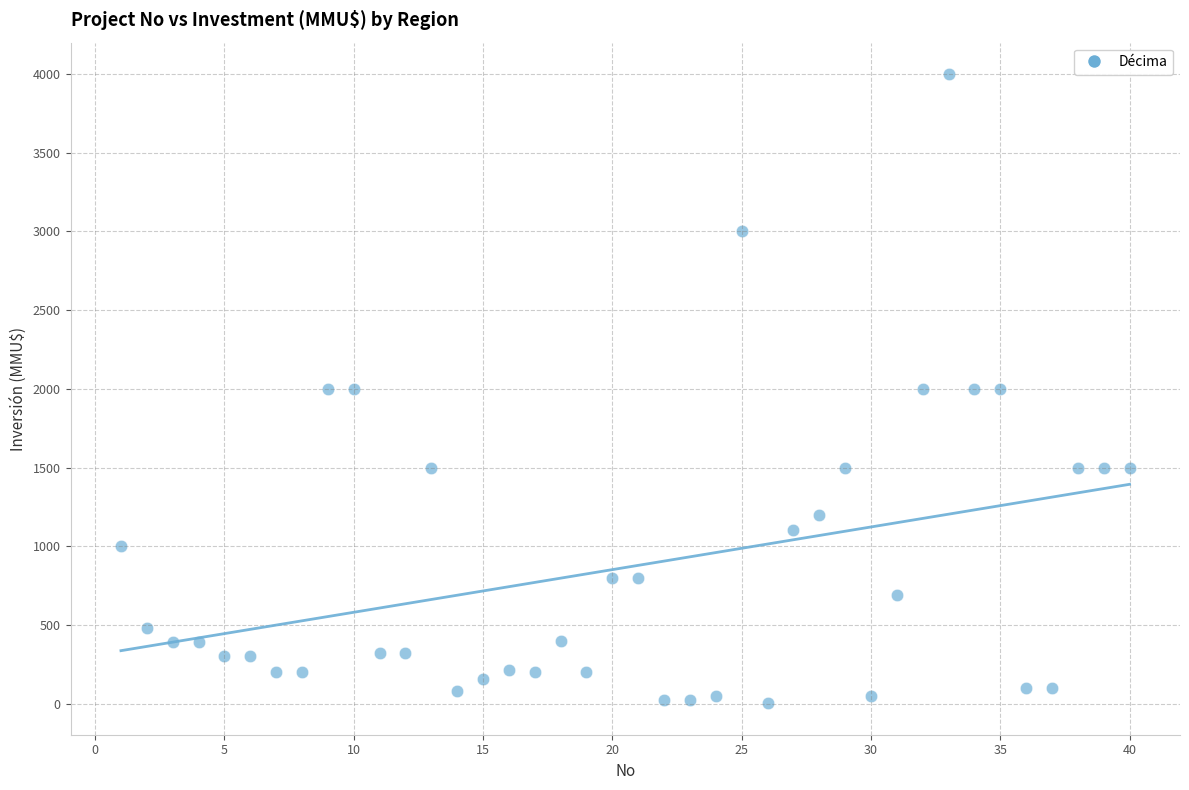

What is the range of X values (max minus min)?

39